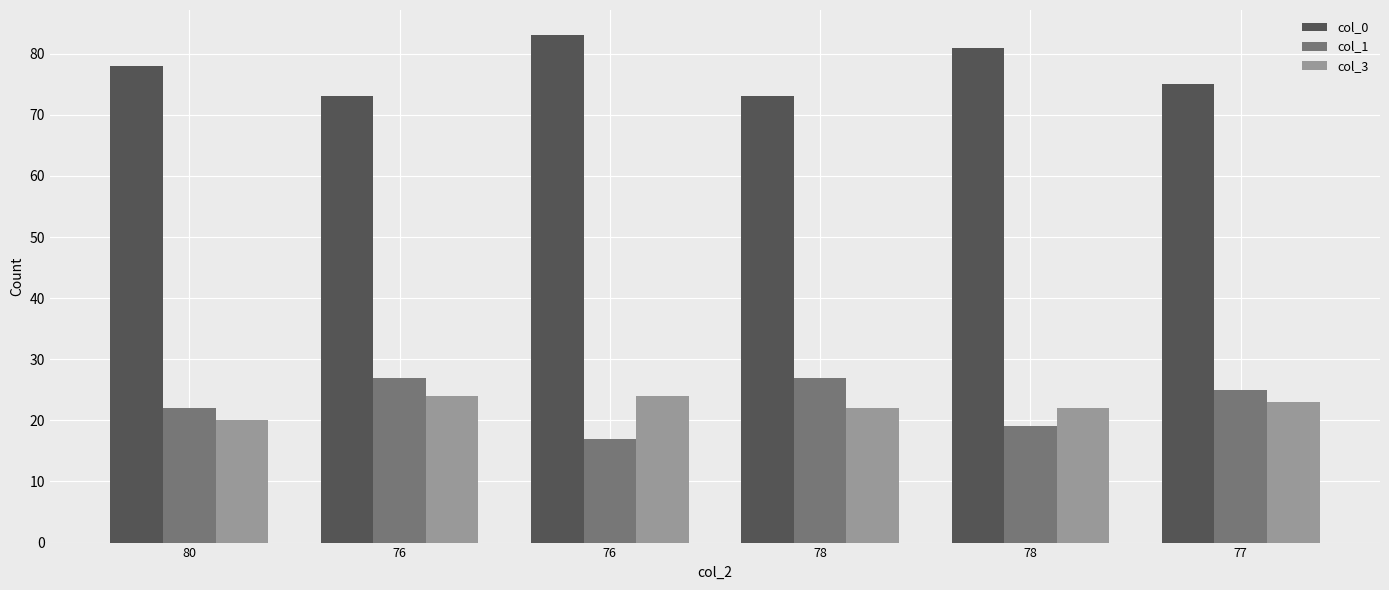

Which series has the widest spread of values?

col_0